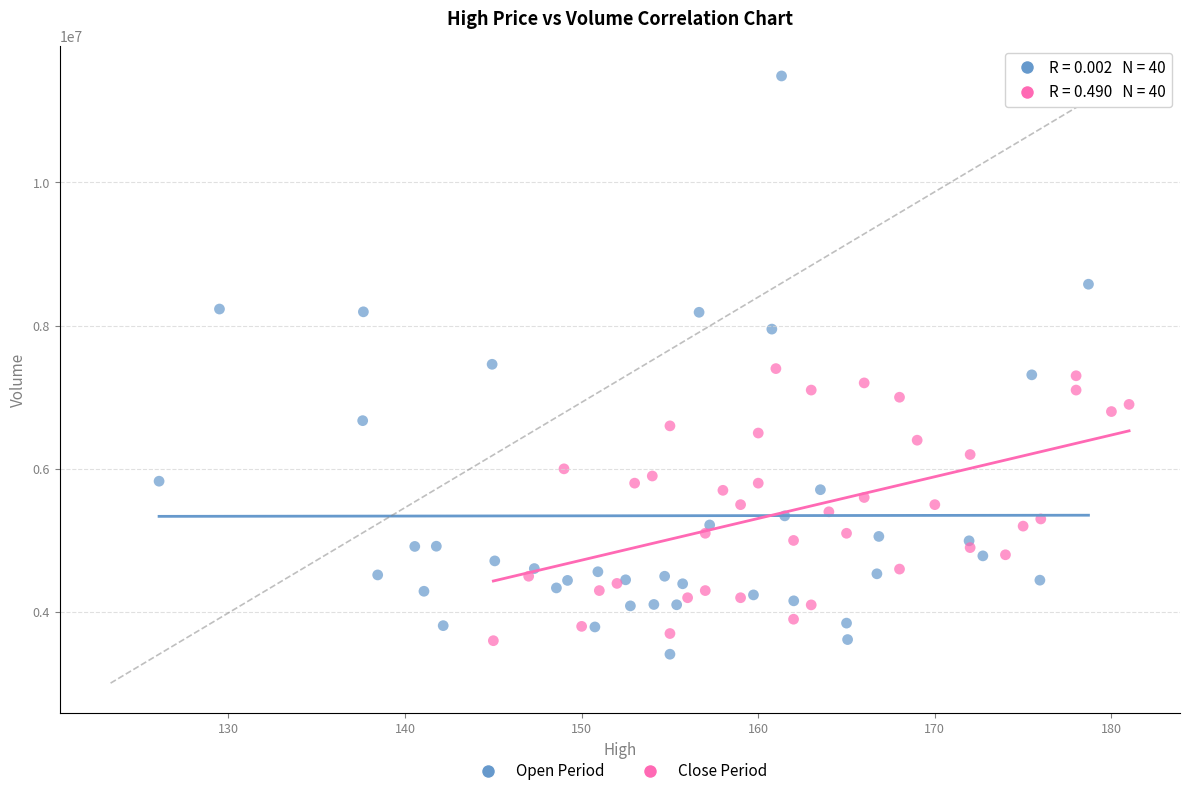

Which series reaches the minimum Y coordinate?

Open Period